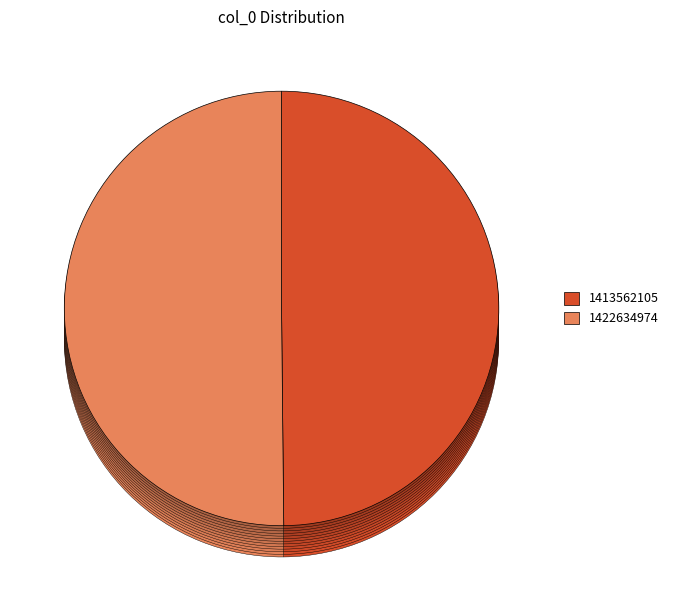

Is there a majority slice in this chart?

Yes